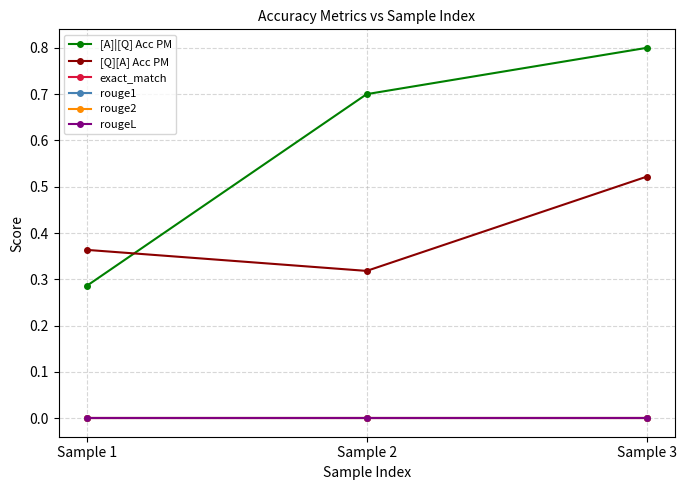

Is this an area chart (filled region under the line)?

No